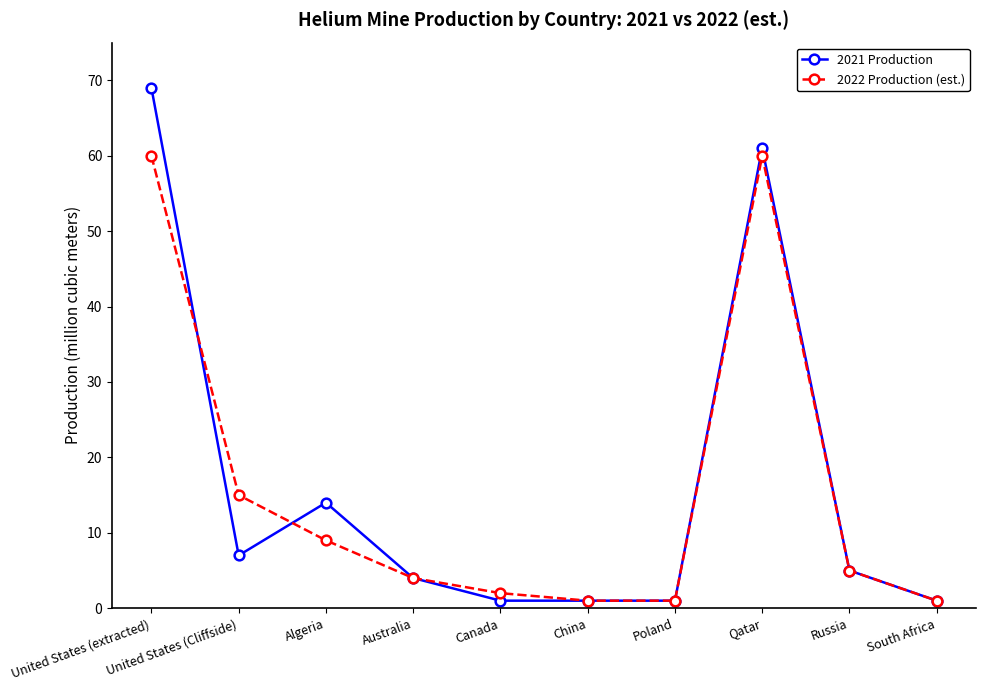

Is it true that 2021 Production equals 5 at Russia?

True